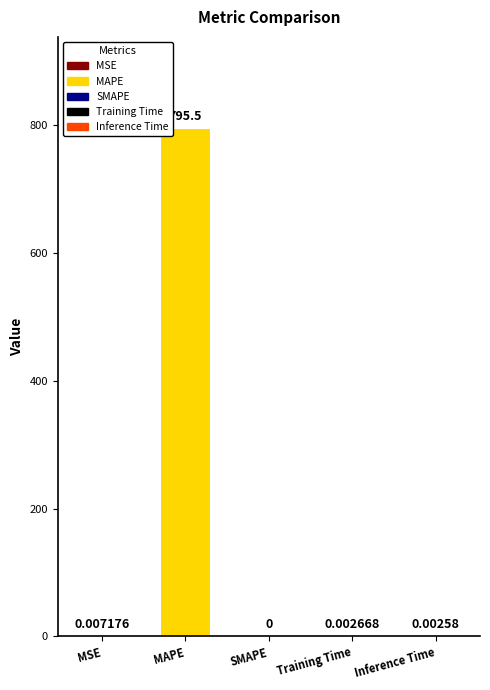

At which label is the value closest to 397?

MSE